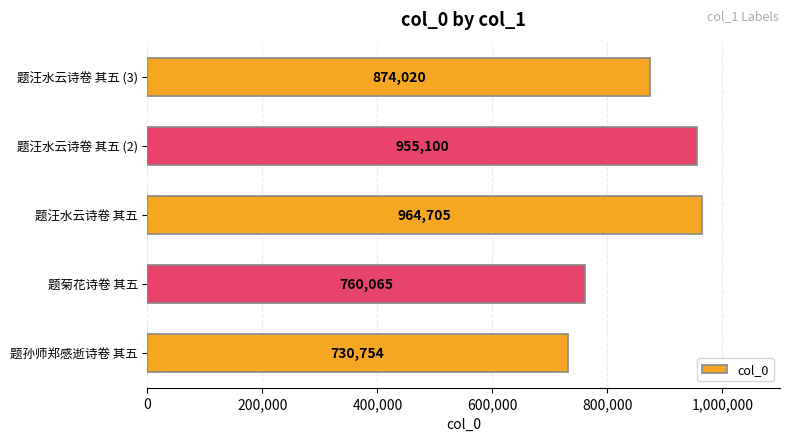

What is the approximate value at 题汪水云诗卷 其五 (3), to the nearest 10?

874020